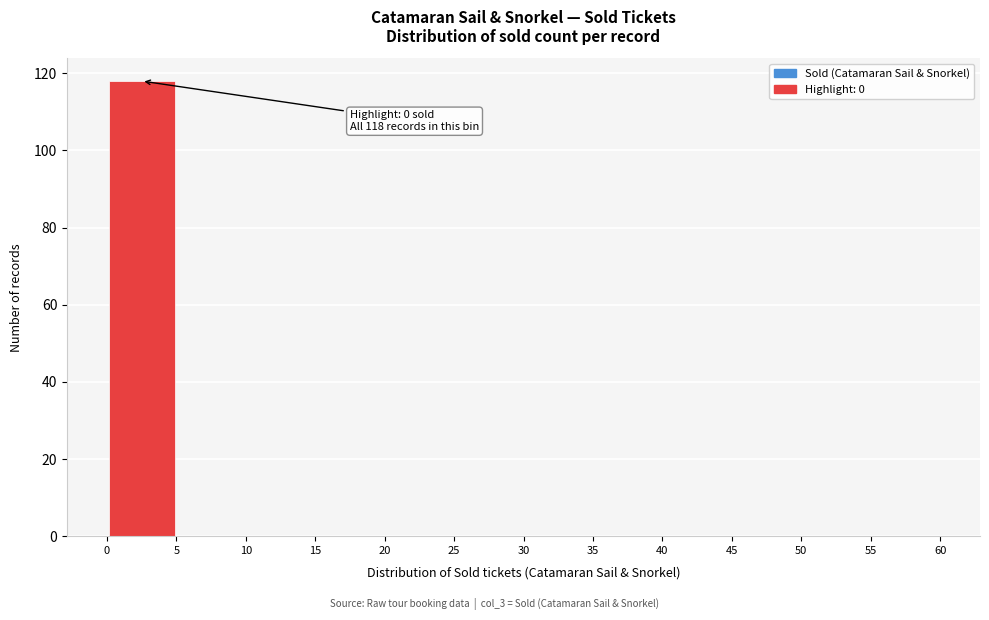

Over which range of the x-axis is the bar tallest?

0 to 5